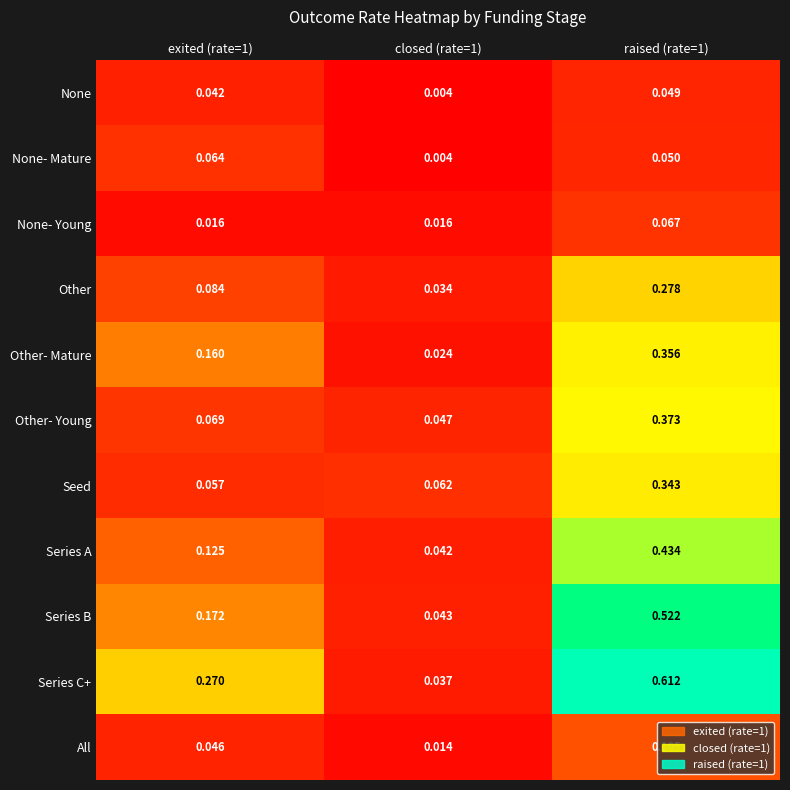

How many series are shown in this chart?

11